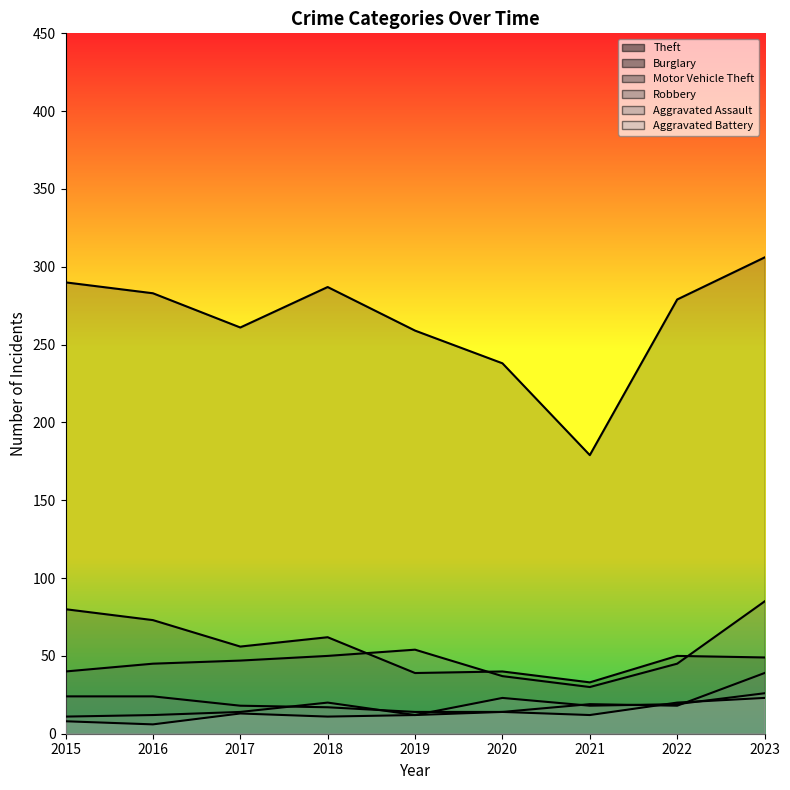

What is the value of the Motor Vehicle Theft point at the 3rd from the left?

47